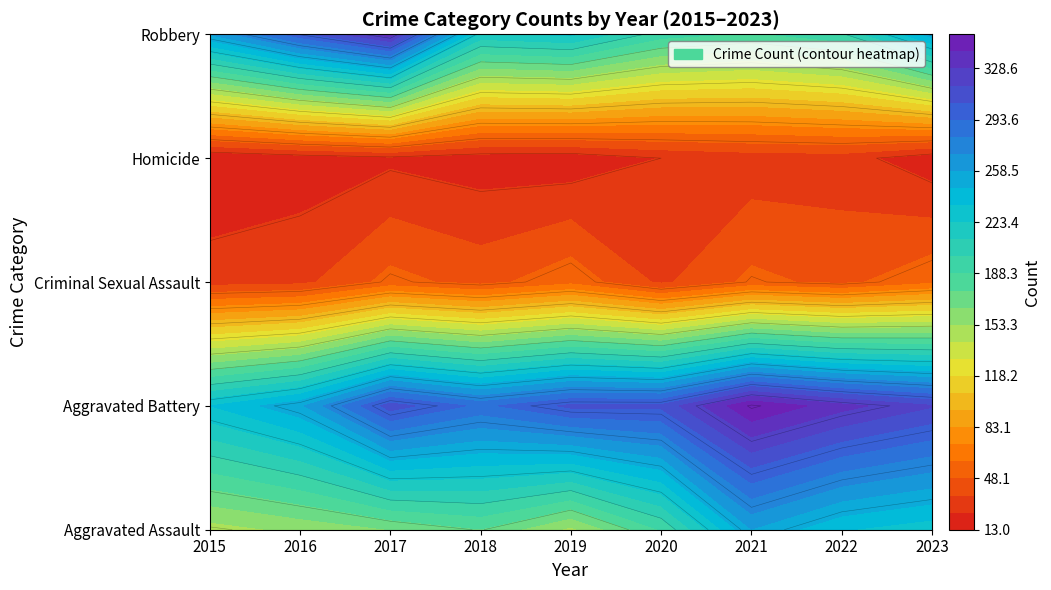

Which series has the largest total across all categories?

Aggravated Battery